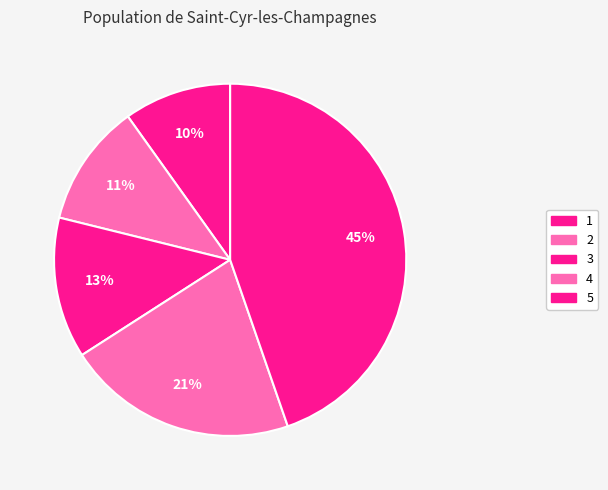

To the nearest percent, what is the average slice percentage?

20%